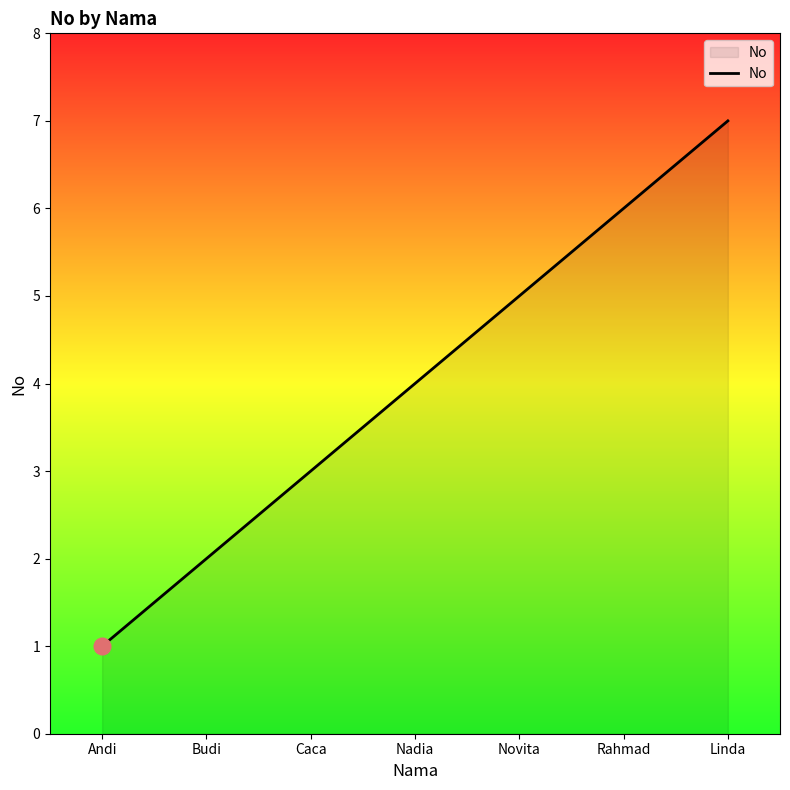

The value at Caca is 1. True or false?

False